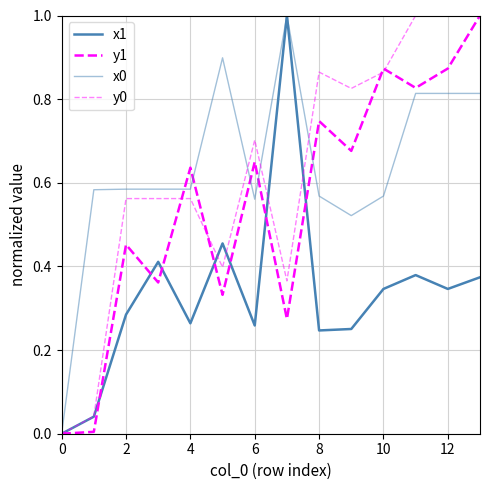

Does the chart have visible grid lines?

Yes